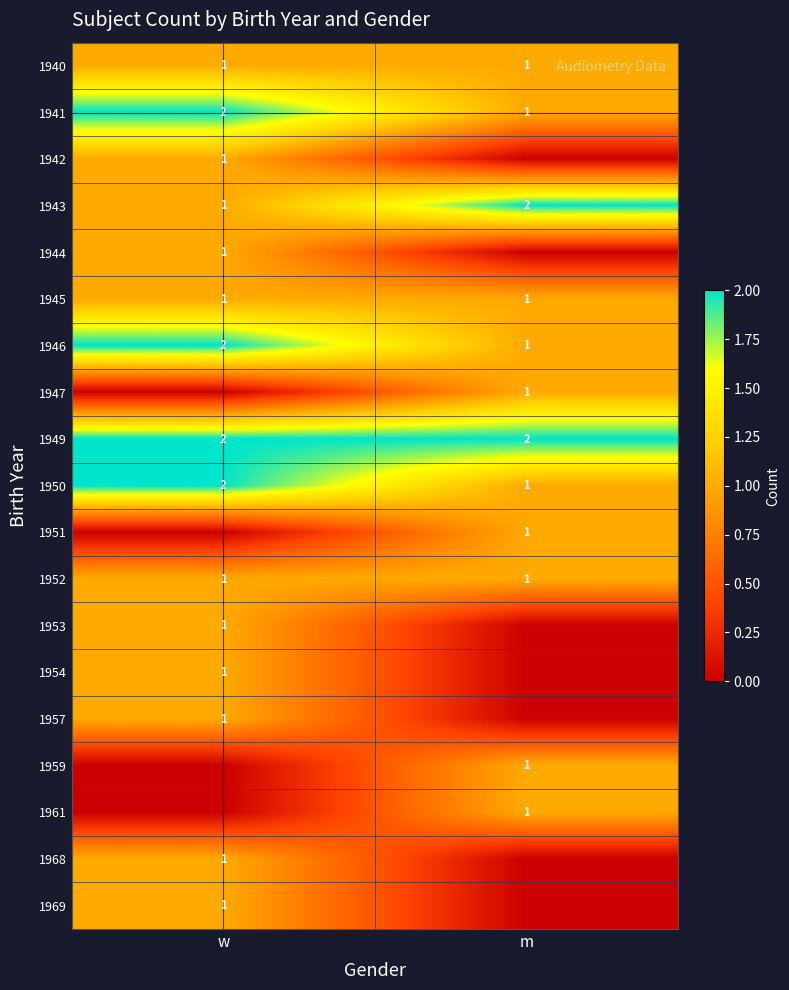

Reading left to right, what are all the values shown in this chart?

row_0: w=1	m=1
row_1: w=2	m=1
row_2: w=1	m=0
row_3: w=1	m=2
row_4: w=1	m=0
row_5: w=1	m=1
row_6: w=2	m=1
row_7: w=0	m=1
row_8: w=2	m=2
row_9: w=2	m=1
row_10: w=0	m=1
row_11: w=1	m=1
row_12: w=1	m=0
row_13: w=1	m=0
row_14: w=1	m=0
row_15: w=0	m=1
row_16: w=0	m=1
row_17: w=1	m=0
row_18: w=1	m=0